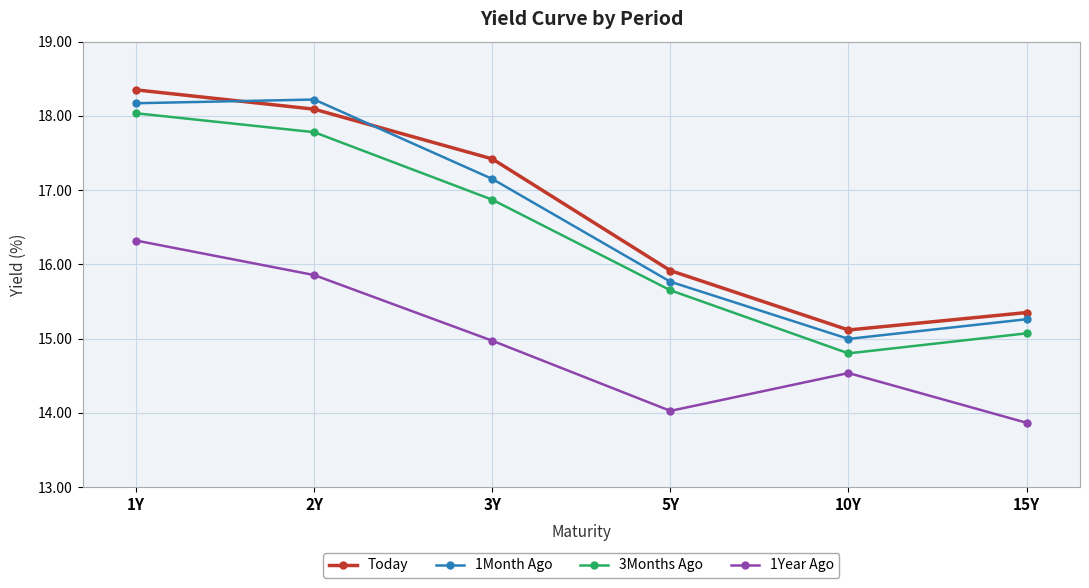

What is the value of the 3Months Ago point at the 1st from the left?

18.0